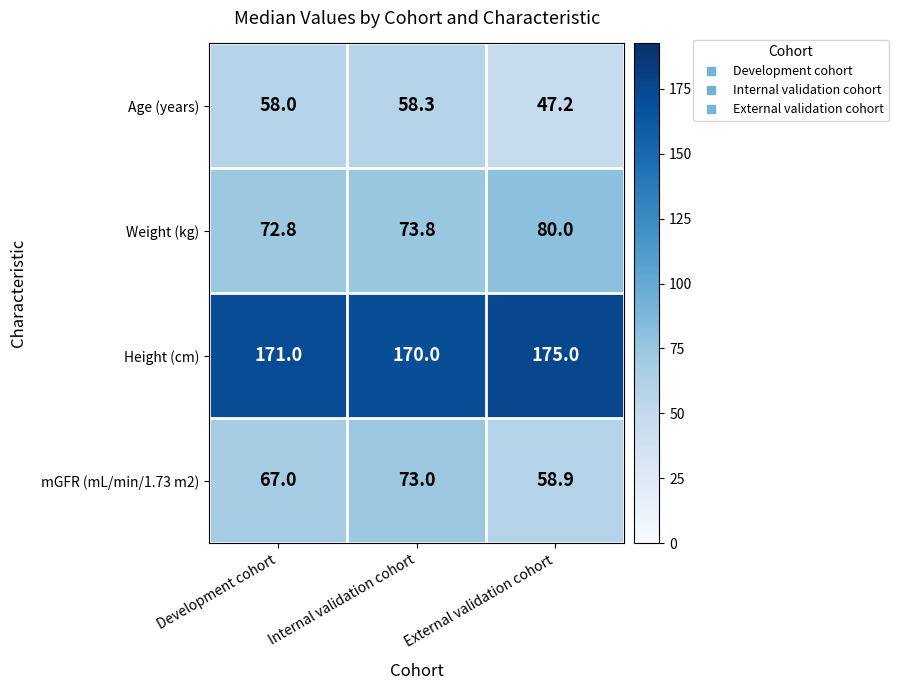

How many series are shown in this chart?

4